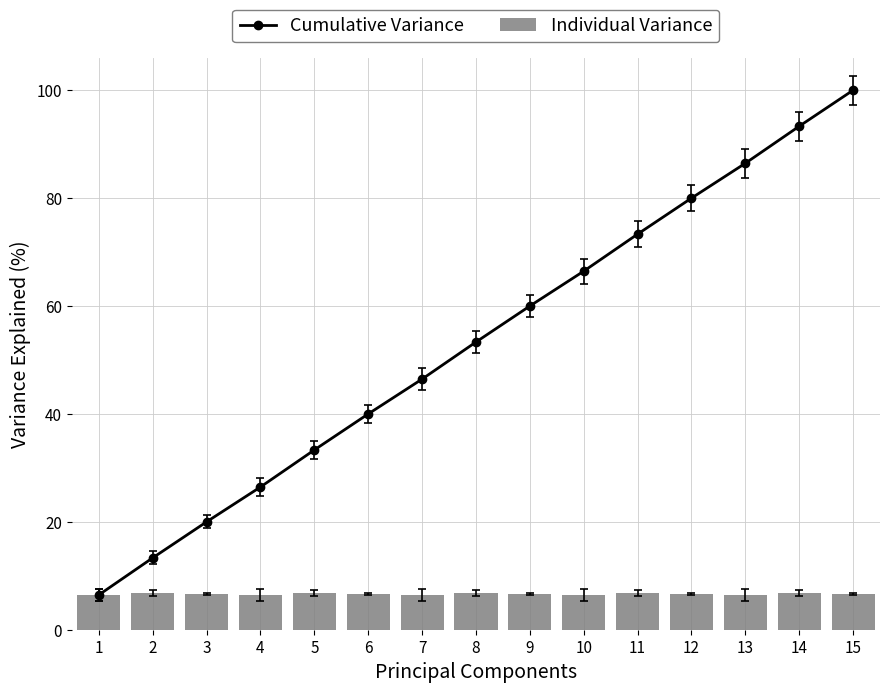

Rank the categories by Individual Variance value from lowest to highest.

1, 4, 7, 10, 13, 3, 6, 9, 12, 15, 2, 5, 8, 11, 14